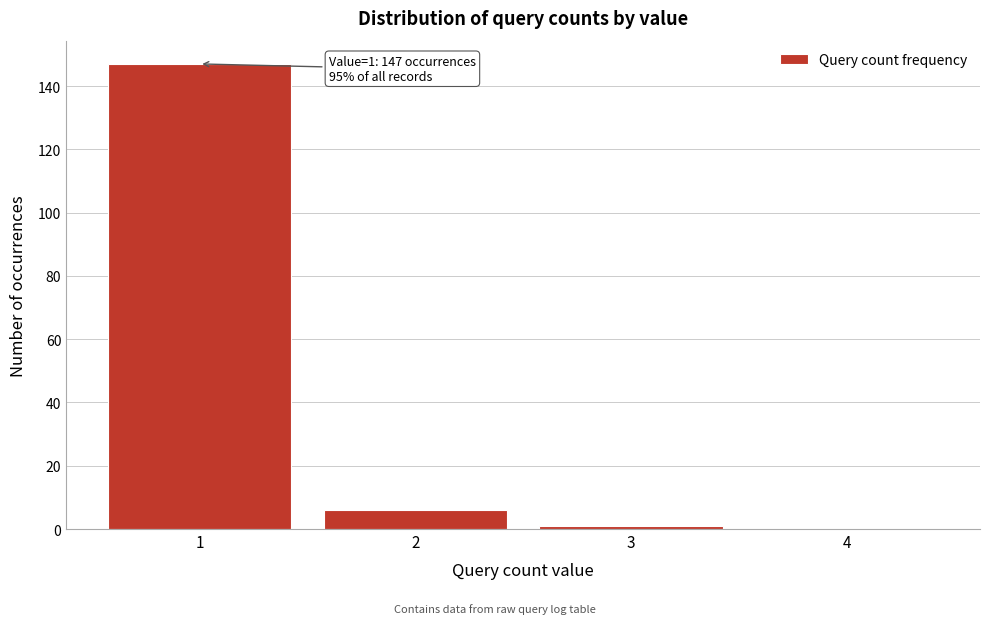

Reading left to right, list all the values displayed in this chart.

1=147	2=6	3=1	4=0